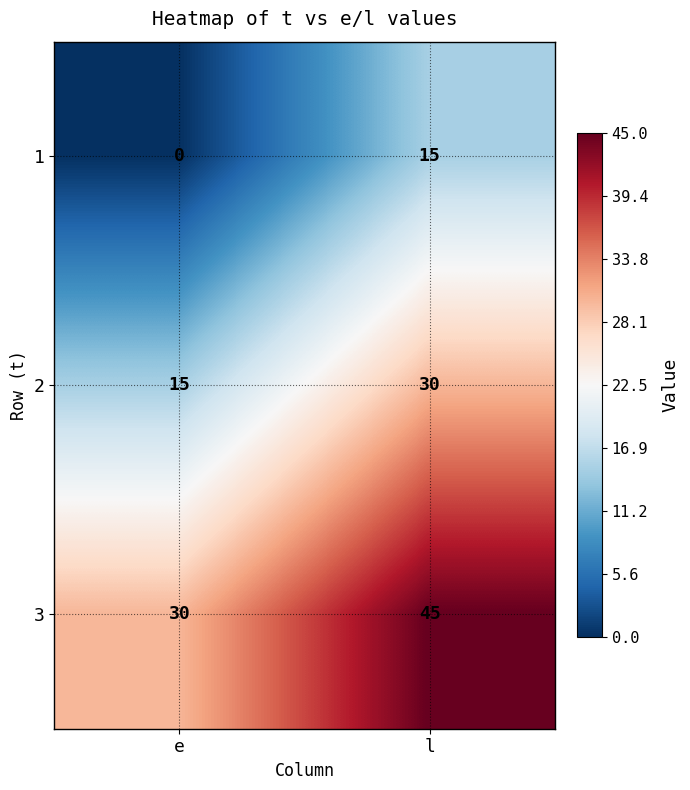

True or false: 2 has a value of 15 at l.

False